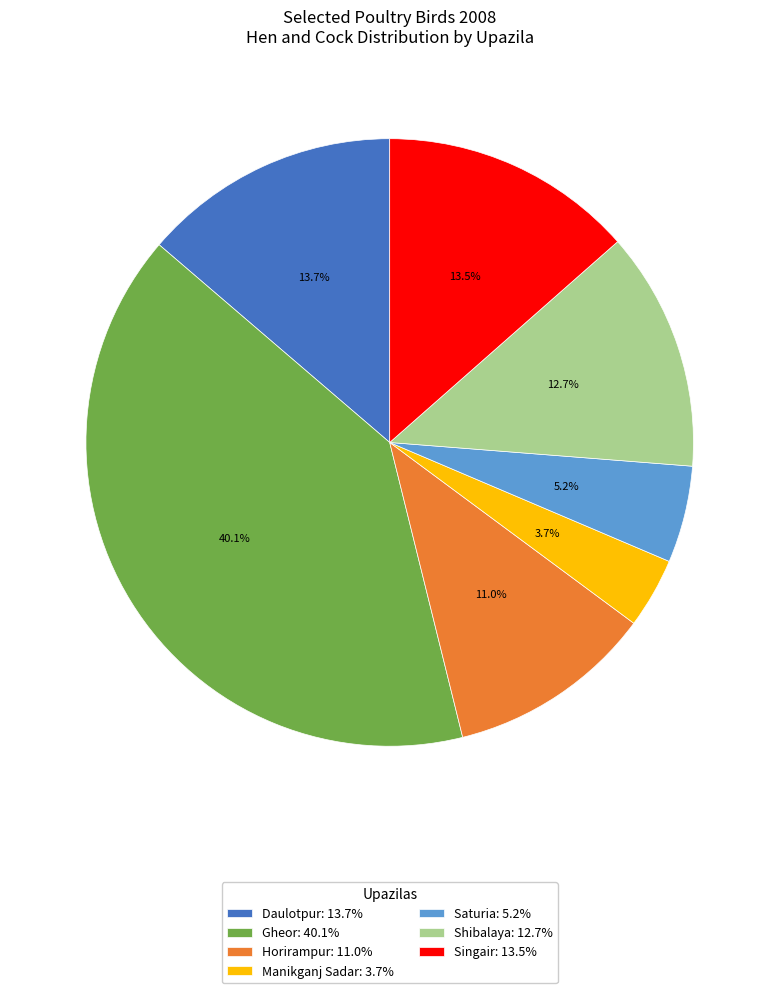

Which has a higher value, Gheor: 40.1% or Shibalaya: 12.7%?

Gheor: 40.1%